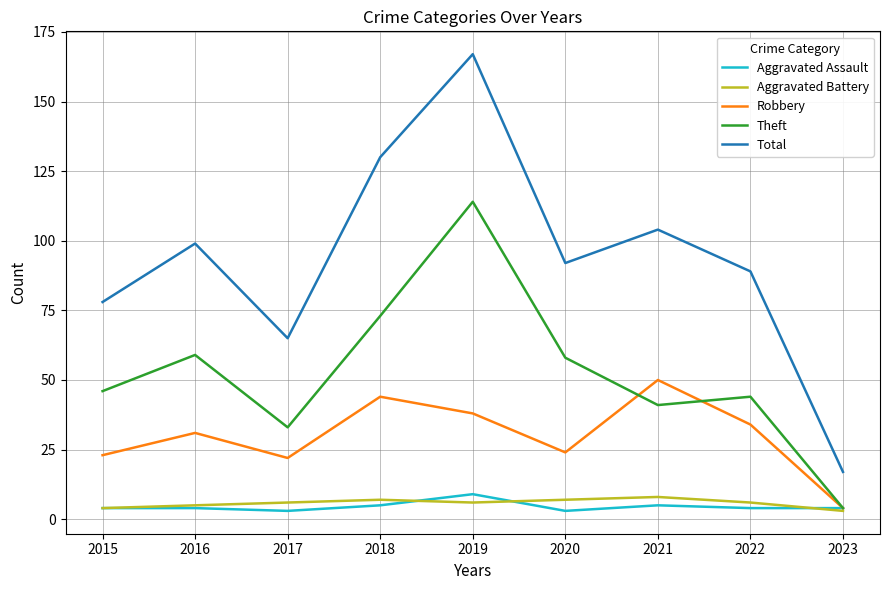

What is the greatest value displayed?

167